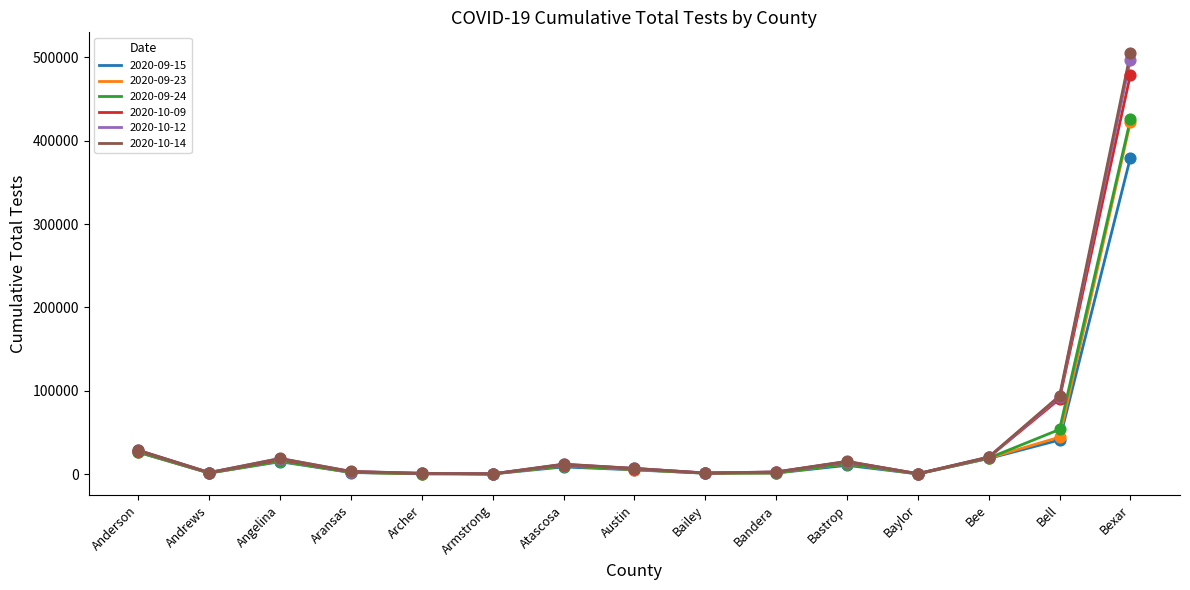

Is the value of 2020-09-24 at Bandera greater than the value of 2020-10-14 at Angelina?

No